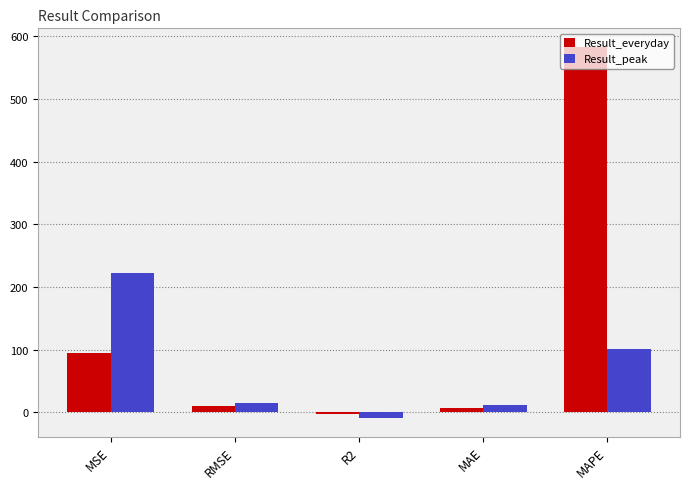

Are the bars horizontal?

No